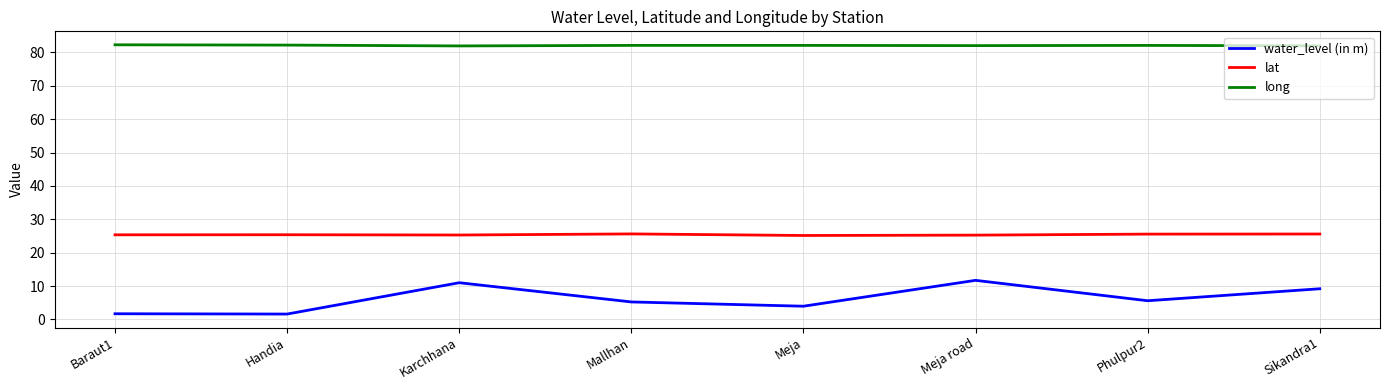

Which series changed the most between Baraut1 and Meja road?

water_level (in m)